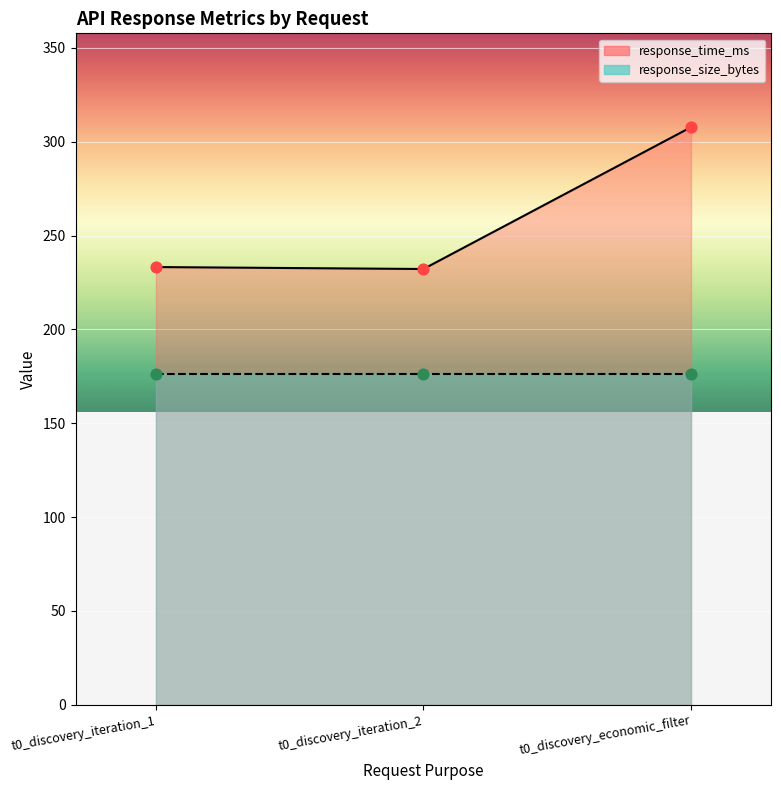

Between t0_discovery_economic_filter and t0_discovery_iteration_1, which is larger?

t0_discovery_economic_filter